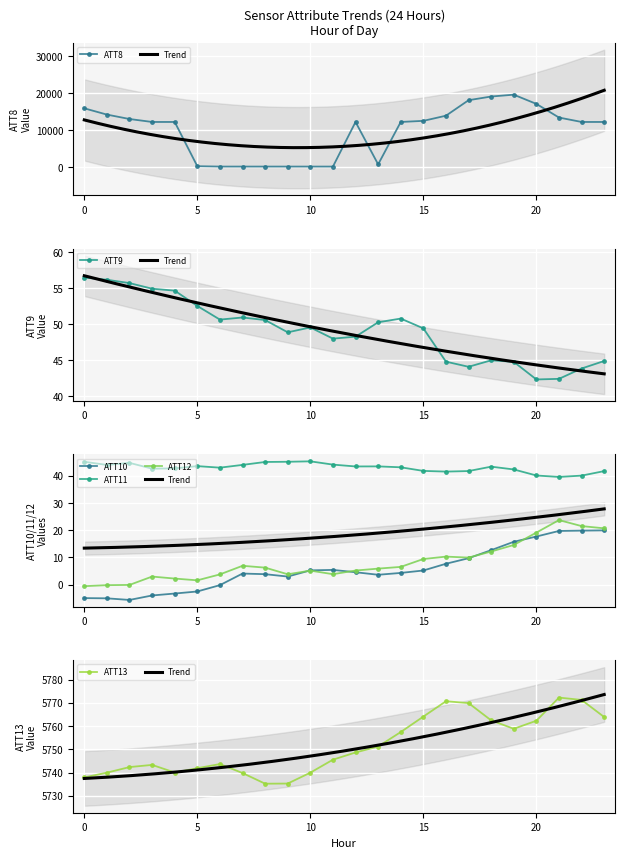

Reading left to right, what are all the values shown in this chart?

ATT8: 0=15900.0	1=14200.0	2=13000.0	3=12200.0	4=12200.0	5=200.0	6=100.0	7=100.0	8=100.0	9=100.0	10=100.0	11=100.0	12=12200.0	13=700.0	14=12200.0	15=12500.0	16=13900.0	17=18100.0	18=19100.0	19=19600.0	20=17100.0	21=13400.0	22=12200.0	23=12200.0
ATT9: 0=56.5	1=56.2	2=55.7	3=55.0	4=54.7	5=52.6	6=50.7	7=50.9	8=50.6	9=48.9	10=49.6	11=48.0	12=48.3	13=50.3	14=50.8	15=49.4	16=44.8	17=44.1	18=45.0	19=44.8	20=42.3	21=42.4	22=43.8	23=44.9
ATT10: 0=-5.0	1=-5.0	2=-5.6	3=-4.0	4=-3.3	5=-2.5	6=-0.2	7=4.1	8=3.8	9=3.0	10=5.2	11=5.4	12=4.5	13=3.6	14=4.3	15=5.2	16=7.7	17=9.7	18=12.7	19=15.7	20=17.7	21=19.7	22=19.8	23=19.9
ATT11: 0=45.1	1=44.0	2=44.7	3=42.6	4=42.7	5=43.5	6=43.0	7=44.0	8=45.1	9=45.1	10=45.3	11=44.1	12=43.4	13=43.4	14=43.1	15=41.8	16=41.5	17=41.7	18=43.3	19=42.3	20=40.1	21=39.6	22=40.1	23=41.7
ATT12: 0=-0.6	1=-0.2	2=-0.1	3=3.0	4=2.2	5=1.6	6=3.7	7=6.9	8=6.2	9=3.8	10=5.1	11=3.8	12=5.2	13=5.9	14=6.5	15=9.4	16=10.3	17=9.9	18=12.2	19=14.6	20=19.1	21=23.7	22=21.5	23=20.7
ATT13: 0=5737.9	1=5740.0	2=5742.4	3=5743.3	4=5740.0	5=5741.9	6=5743.7	7=5739.8	8=5735.2	9=5735.3	10=5740.0	11=5745.6	12=5748.7	13=5751.2	14=5757.5	15=5764.1	16=5770.7	17=5769.9	18=5762.5	19=5758.9	20=5762.3	21=5772.3	22=5771.3	23=5763.9